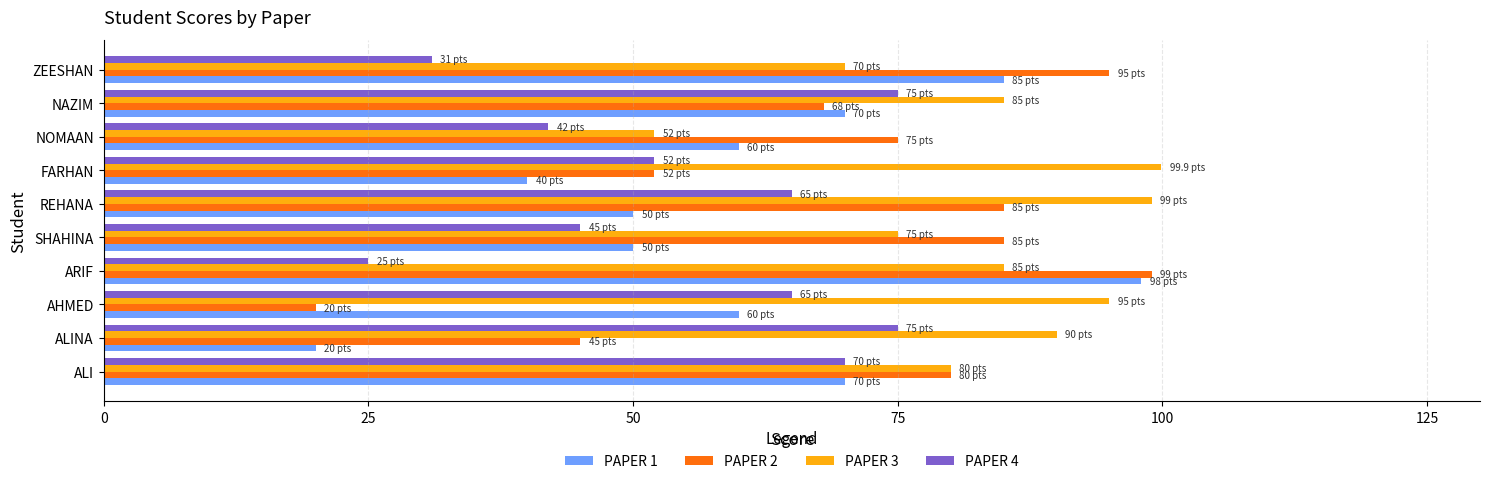

Is the value of PAPER 2 at NAZIM greater than the value of PAPER 4 at ARIF?

Yes